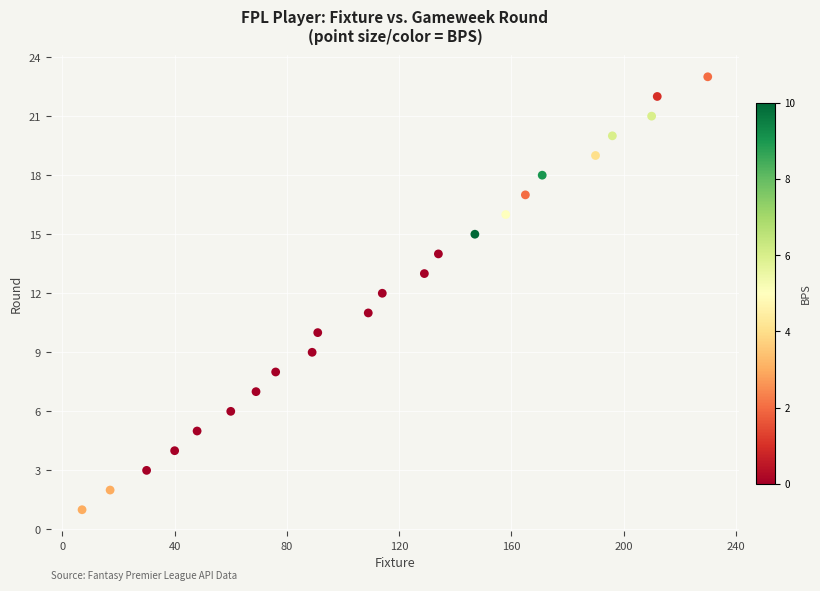

What is the range of Y values (max minus min)?

22